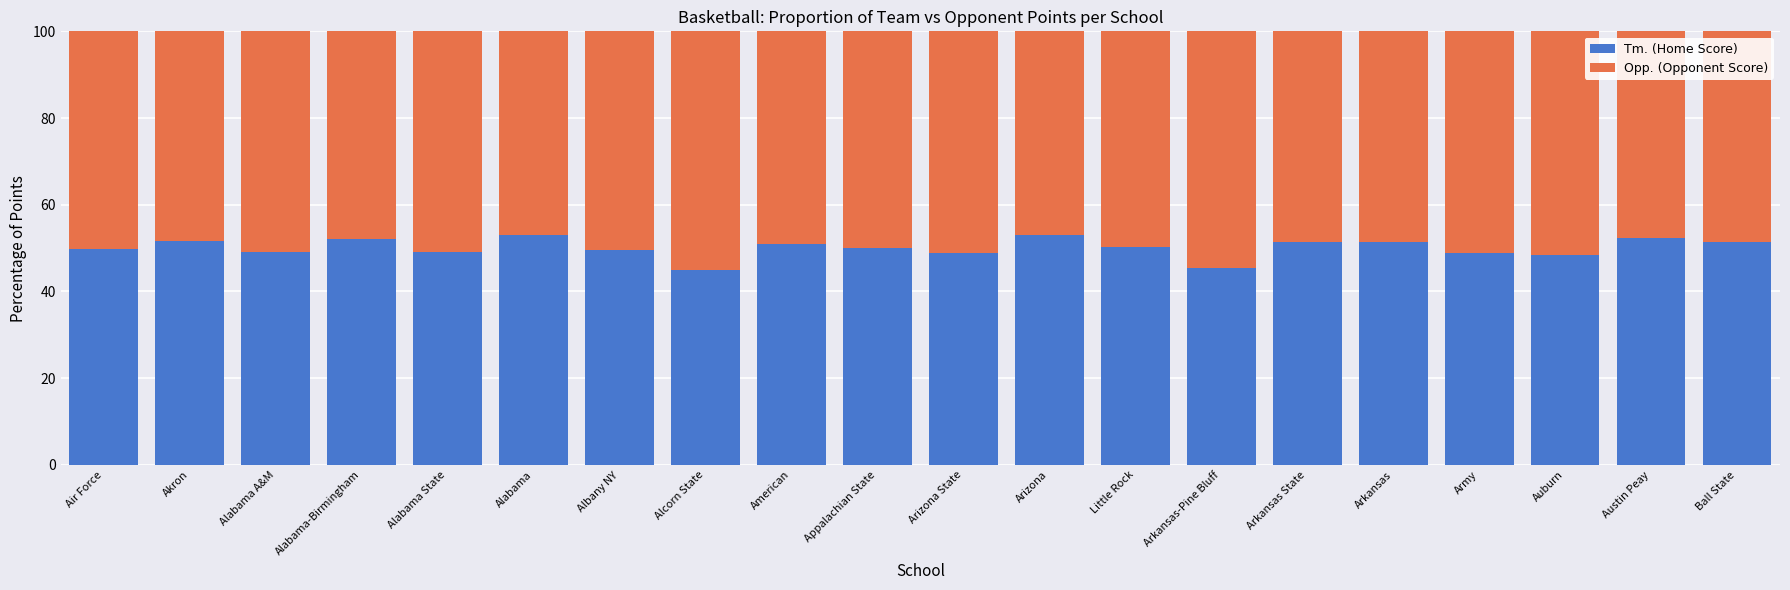

Are the bars horizontal?

No